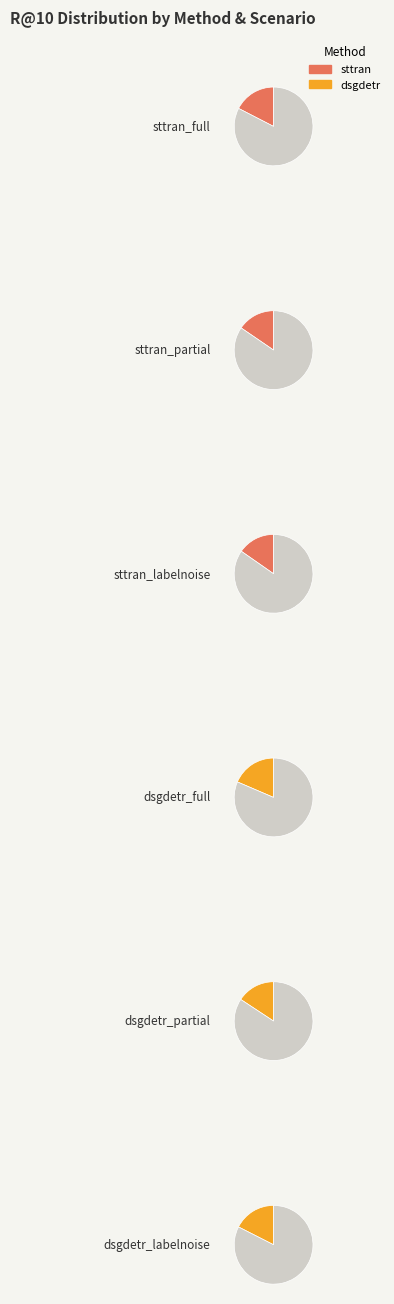

To the nearest percent, what percentage of the pie is dsgdetr_labelnoise?

18%